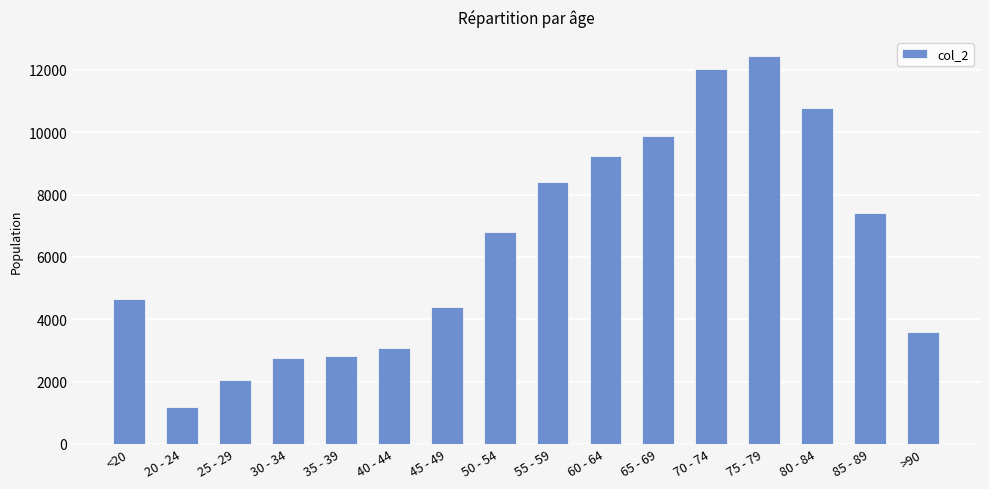

Which category has the highest value across all series?

75 - 79